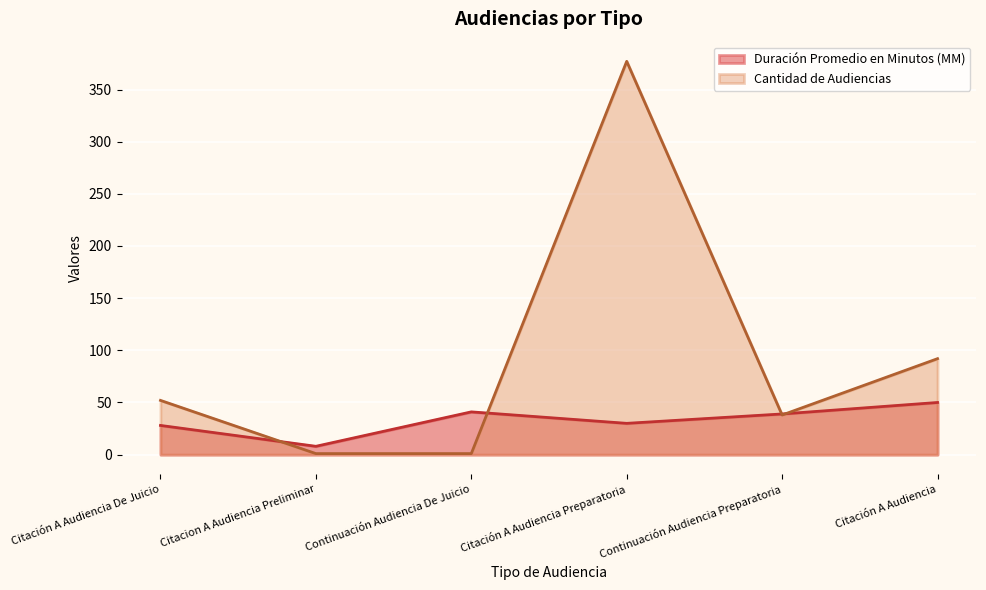

At how many categories does at least one series exceed 197?

1